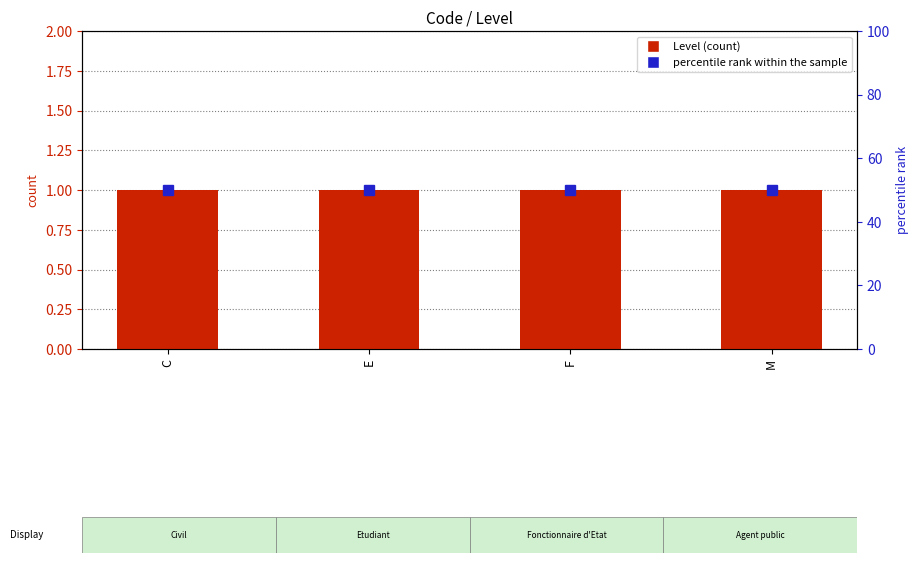

True or false: Level has a value of 1 at C.

False